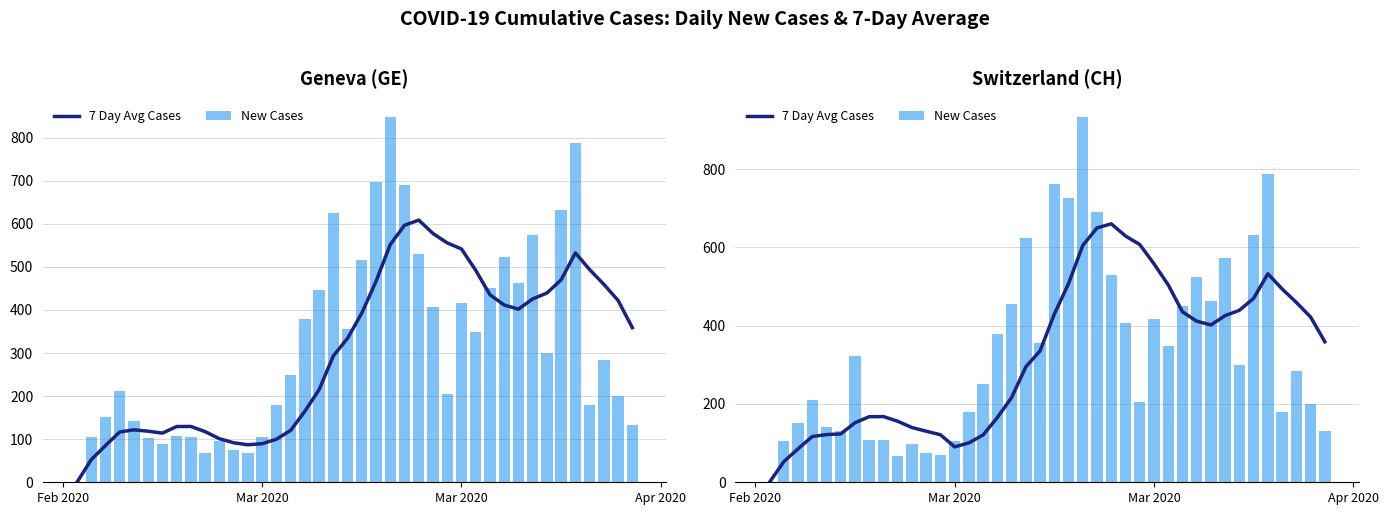

What is the sum of all New Cases values?

13480.0